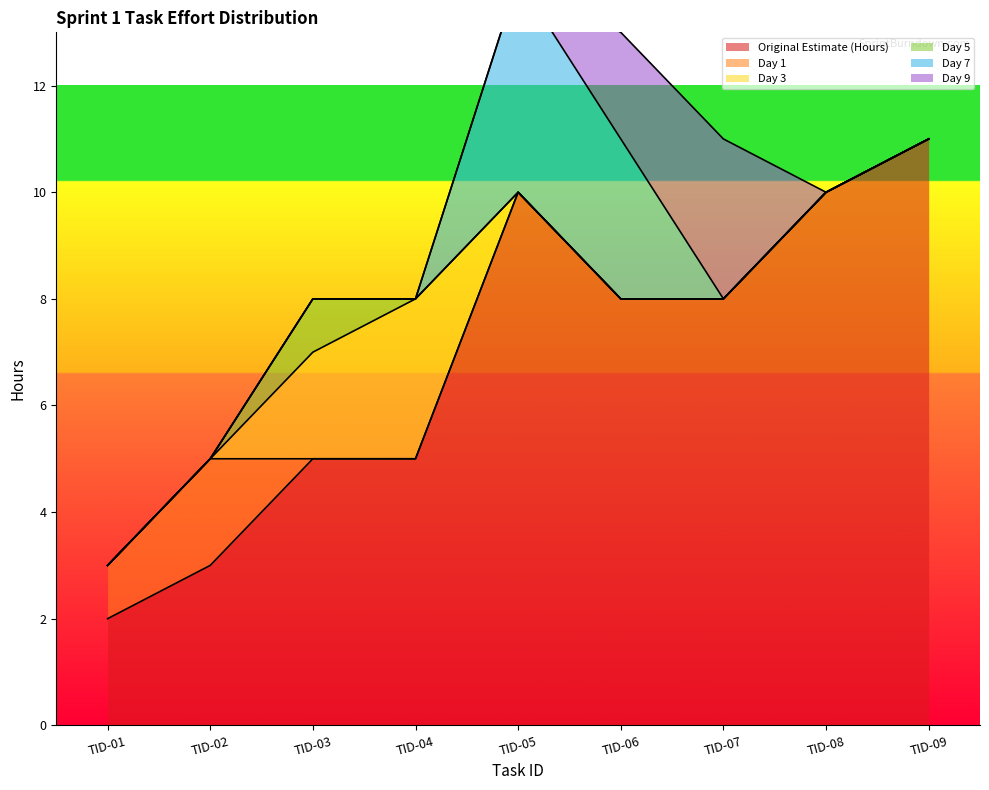

Rank the series at TID-01 from highest to lowest value.

Original Estimate (Hours), Day 1, Day 3, Day 5, Day 7, Day 9